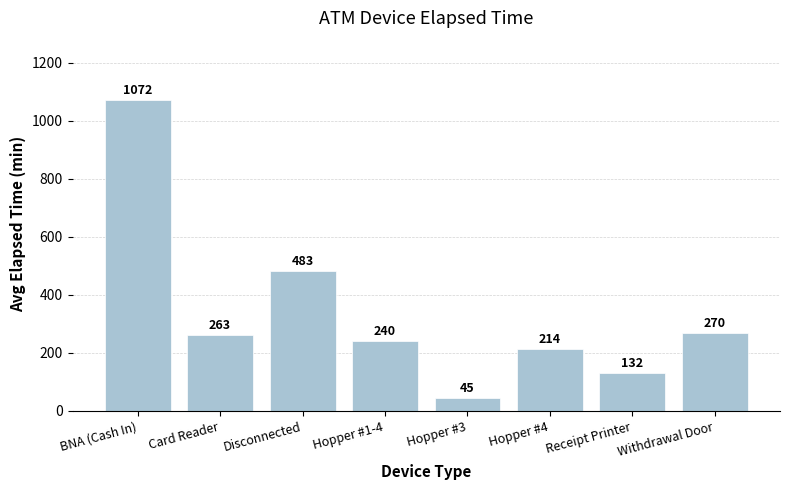

The chart shows a value of 134 at Card Reader. True or false?

False